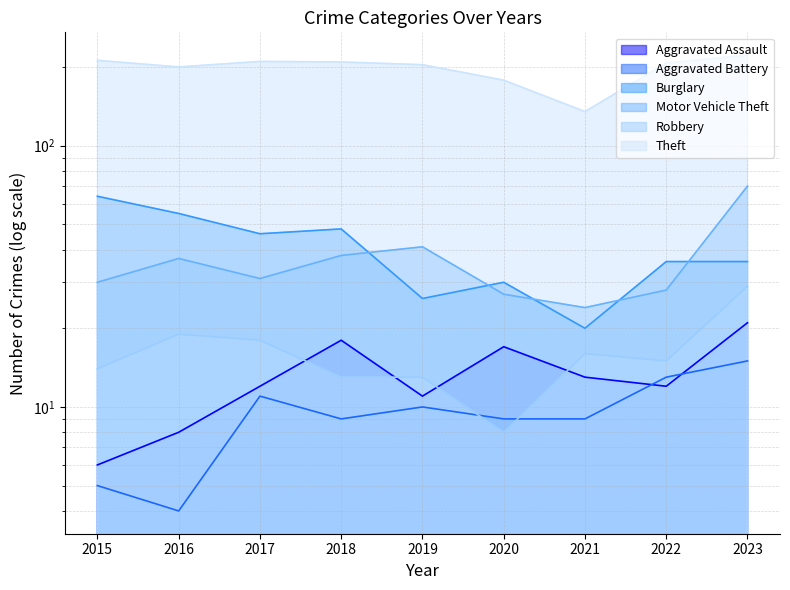

True or false: Burglary and Aggravated Battery cross at least once.

False